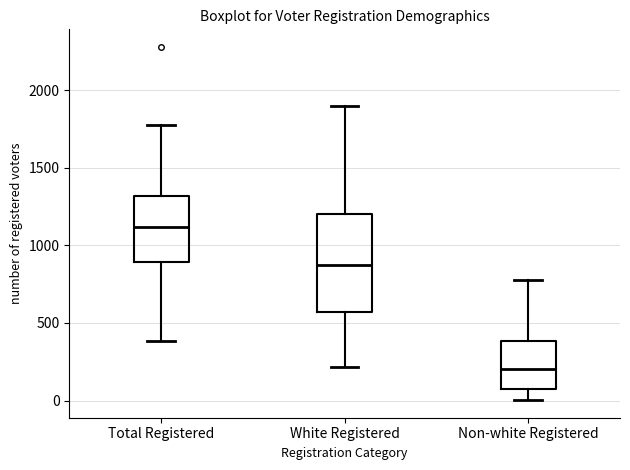

Reading left to right, transcribe this box plot: for each box, give where its median line is, the range the box spans, and where its two whiskers end, as read against the y-axis. The values are not printed on the chart, so give them approximately, as read against the axis.

Total Registered: median 1100, box 900 to 1300, whiskers 400 to 1800
White Registered: median 900, box 550 to 1200, whiskers 200 to 1900
Non-white Registered: median 200, box 50 to 400, whiskers 0 to 800